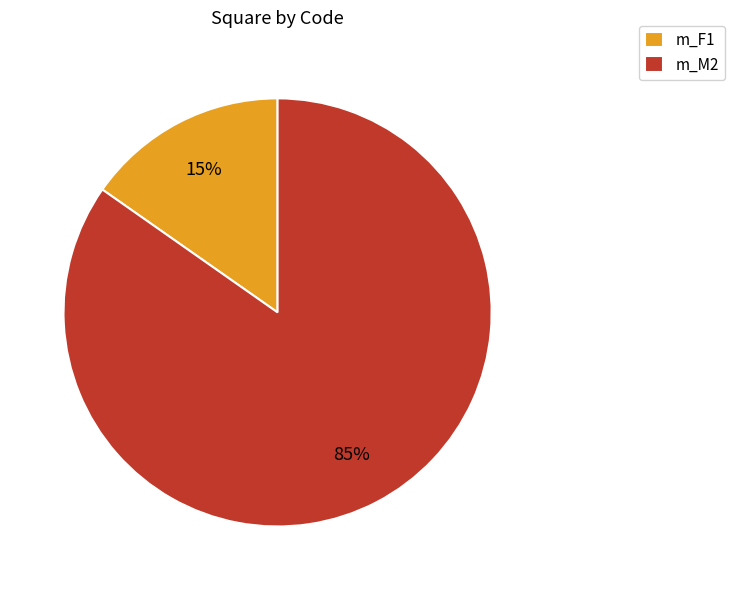

Is the sum of m_F1 and m_M2 greater than half?

Yes